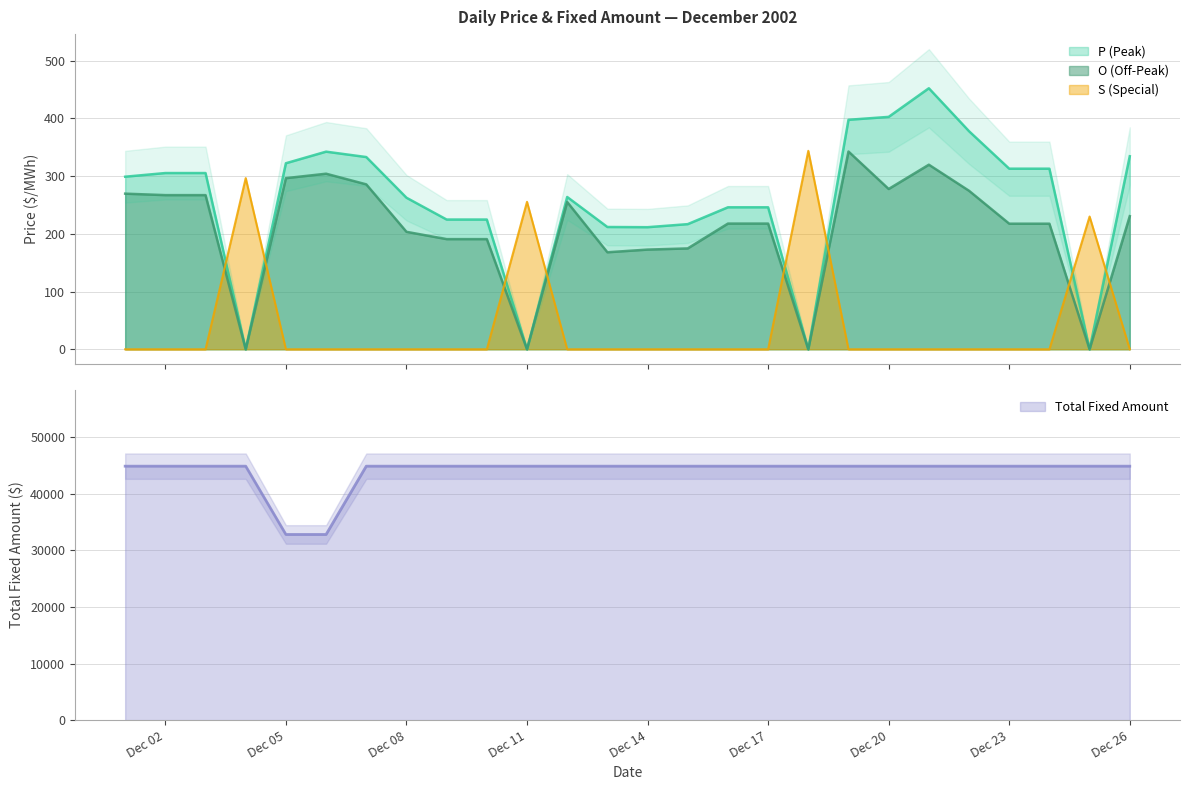

How many values in the S series exceed 0?

4